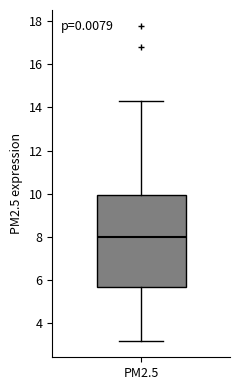

Transcribe this box plot: give where the median line is, the range the box spans, and where the two whiskers end, as read against the y-axis. The values are not printed on the chart, so give them approximately, as read against the axis.

median 8.0, box 5.6 to 10.0, whiskers 3.2 to 14.2